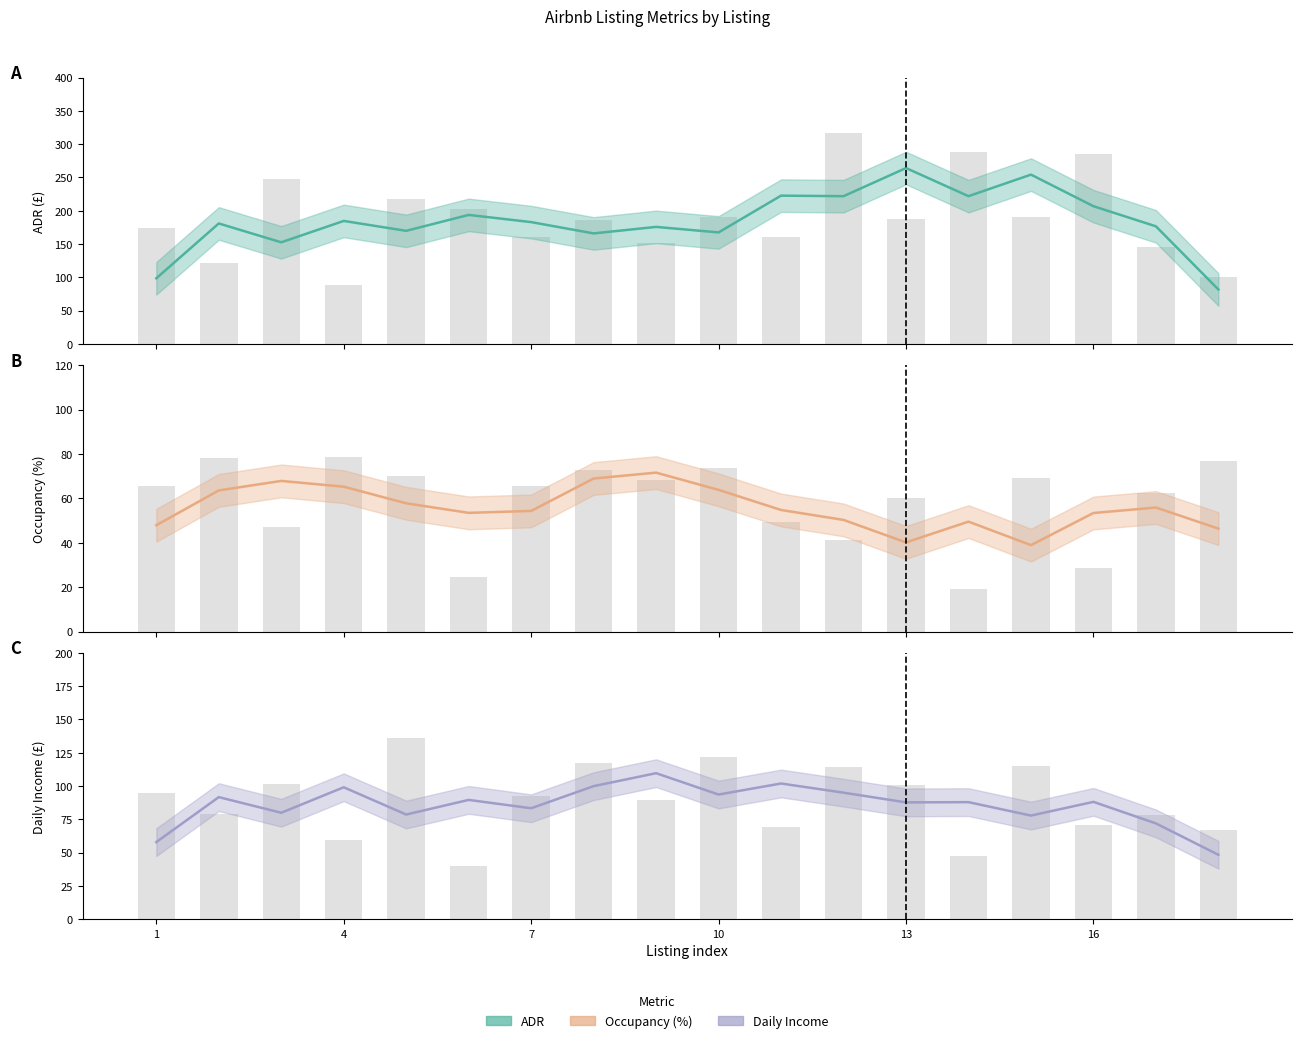

What are all the series names shown in the legend?

ADR, Occupancy (%), Daily Income